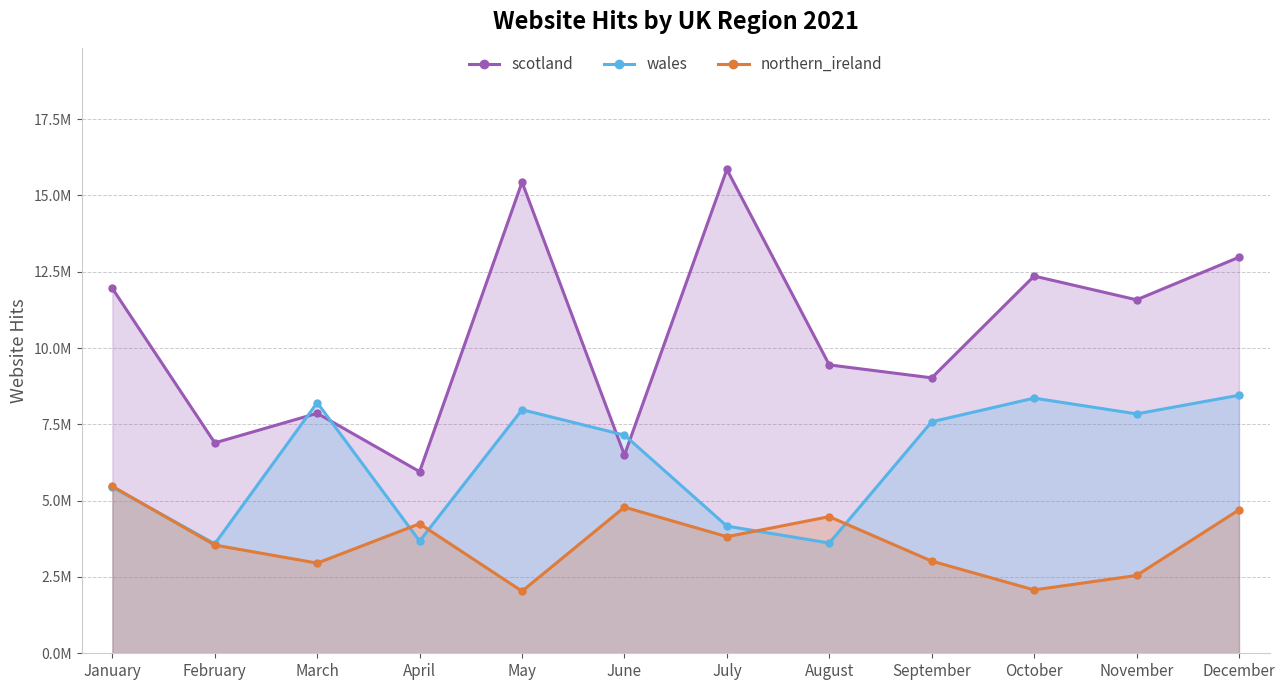

What is the value of the northern_ireland point at the 4th from the left?

4243655